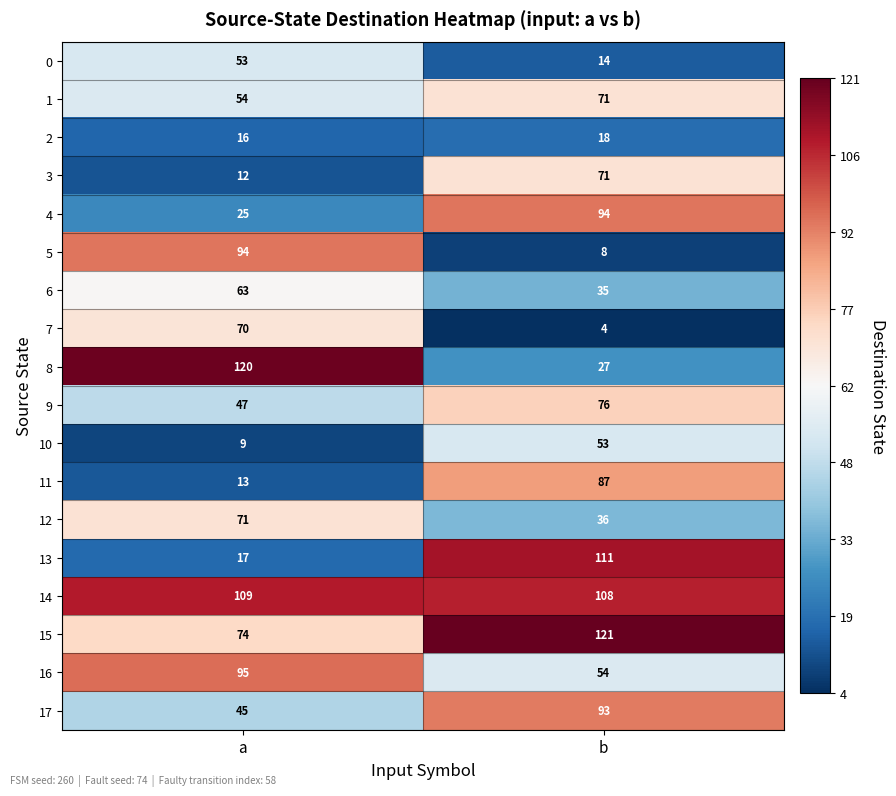

Which category has the lowest value in the 13 series?

a